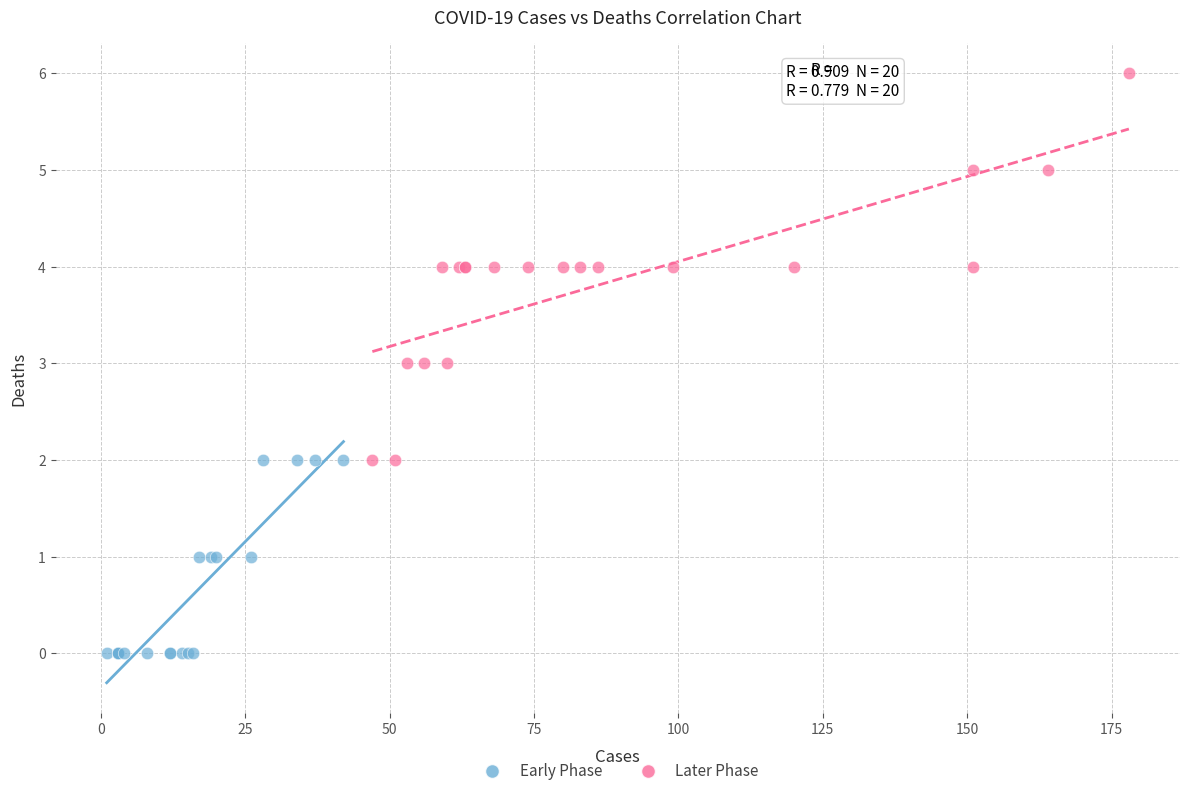

Which series contains the lowest Y value?

Early Phase